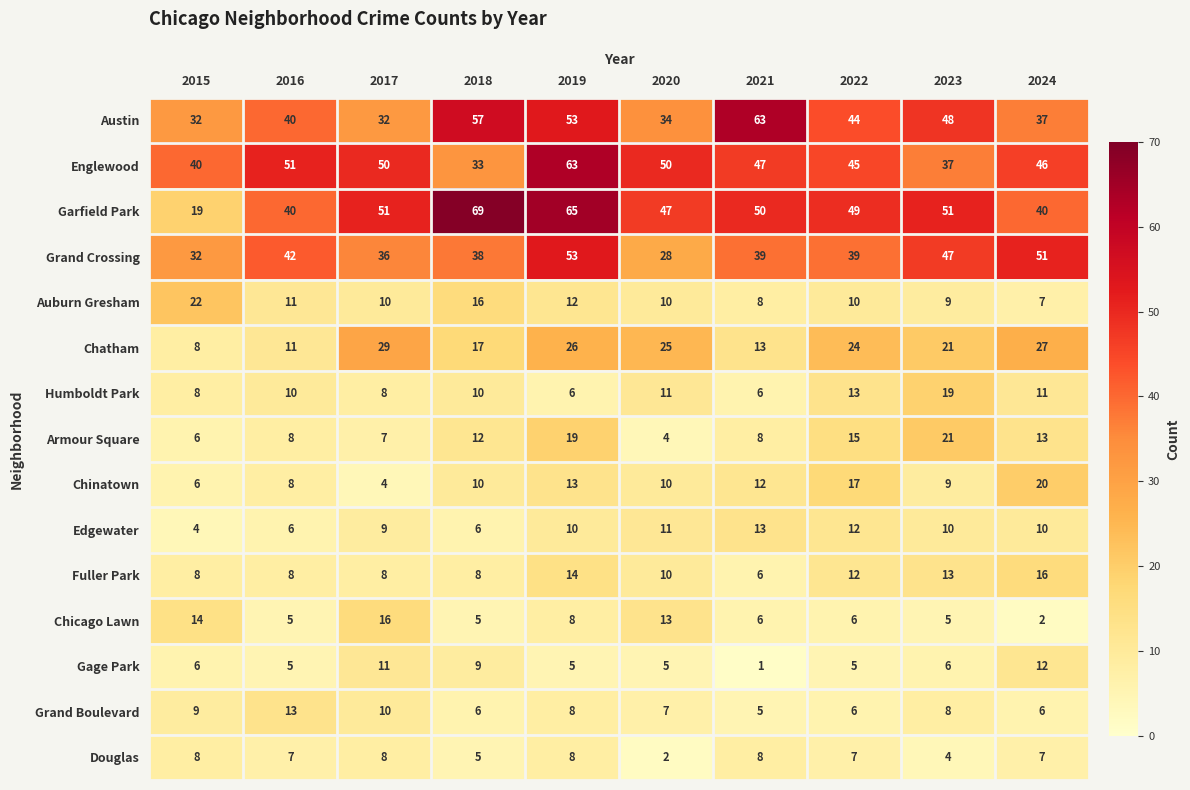

At which category does the chart reach its peak across all series?

2018